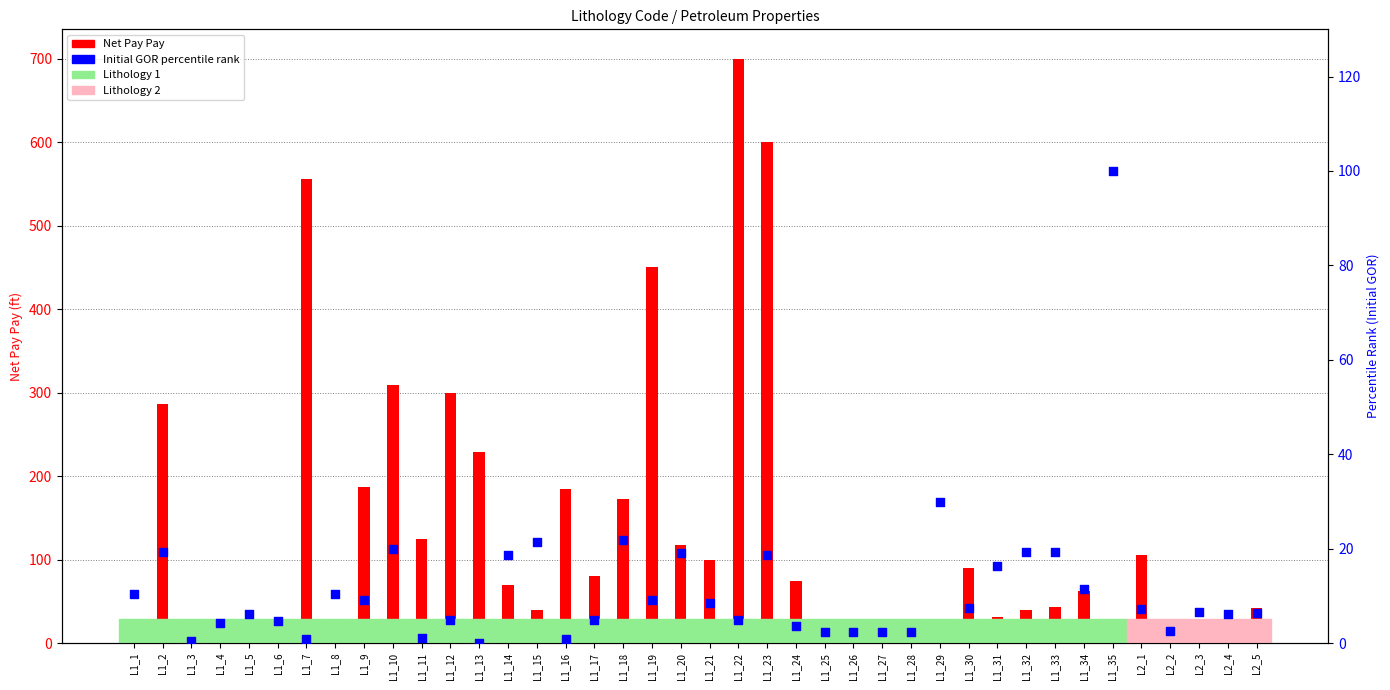

At how many categories does at least one series exceed 510?

3